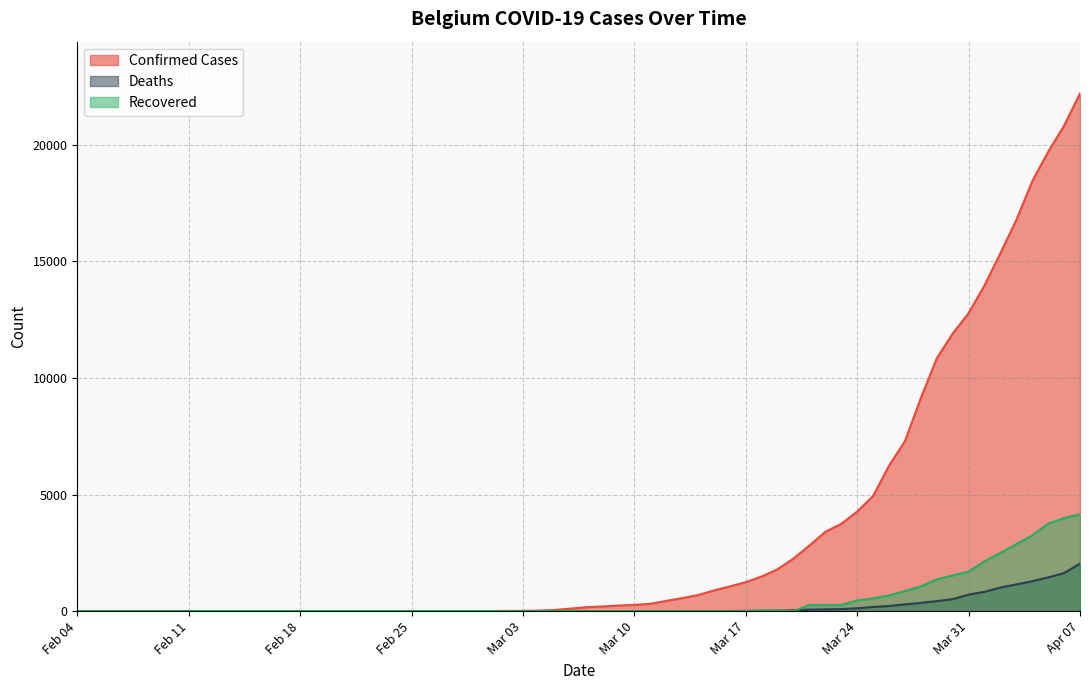

True or false: Deaths and Confirmed Cases intersect in this chart.

False